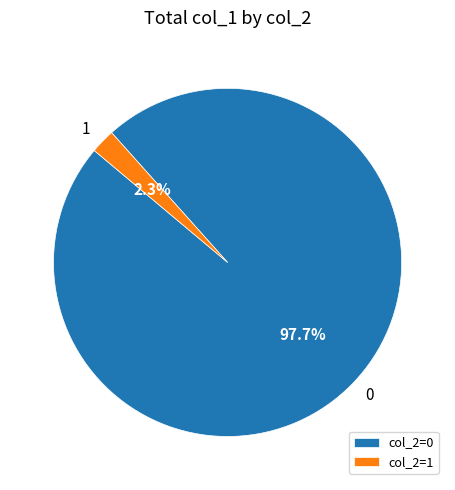

To the nearest percent, what is the difference between the largest and smallest slice percentages?

95%